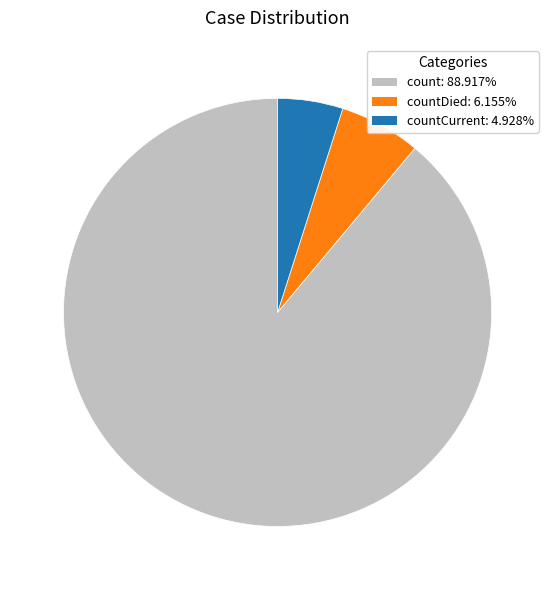

Is count: 88.917% the majority of the pie?

Yes